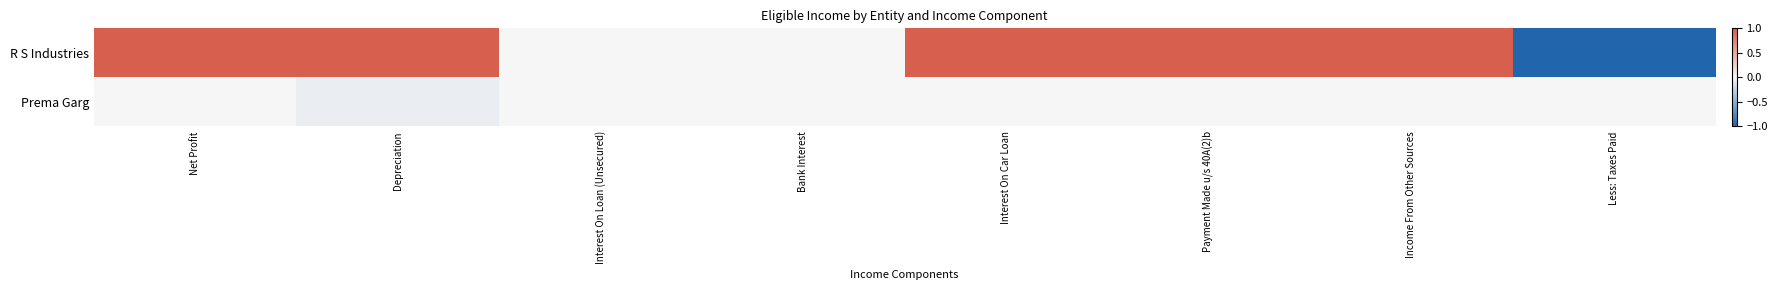

At Interest On Loan (Unsecured), list the series in order from largest to smallest.

R S Industries, Prema Garg